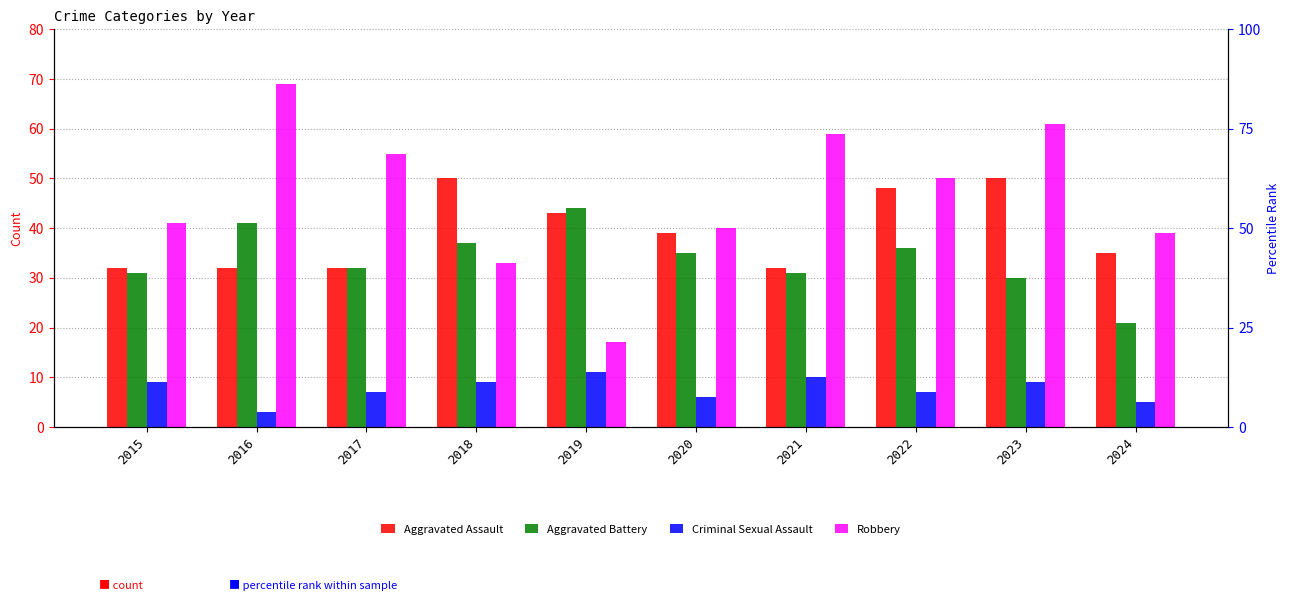

Between 2018 and 2021, which is larger?

2018